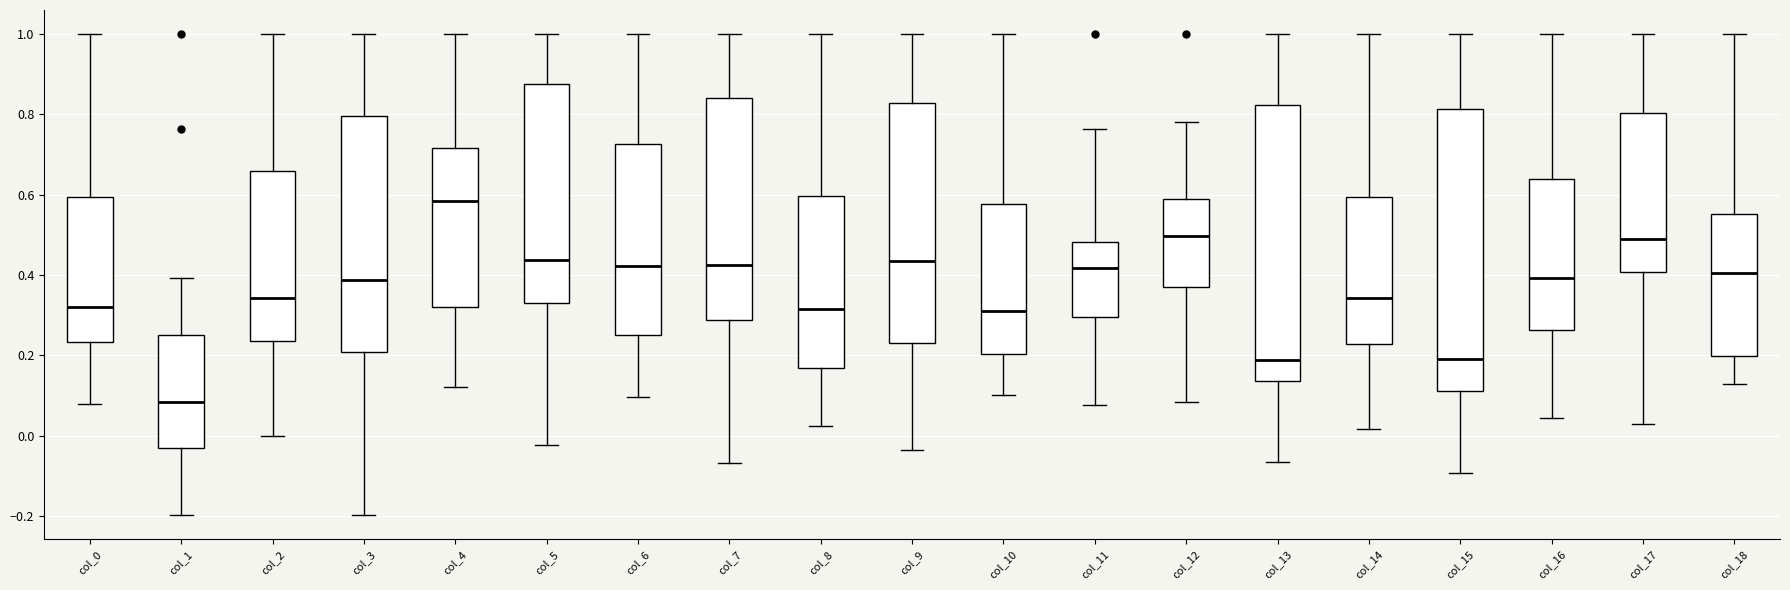

Reading left to right, read every box against the y-axis: the position of its median line, the range the box covers, and the ends of its whiskers. The values are not printed on the chart, so give them approximately, as read against the axis.

col_0: median 0.32, box 0.24 to 0.60, whiskers 0.08 to 1.00
col_1: median 0.08, box -0.04 to 0.26, whiskers -0.20 to 0.40
col_2: median 0.34, box 0.24 to 0.66, whiskers 0.00 to 1.00
col_3: median 0.38, box 0.20 to 0.80, whiskers -0.20 to 1.00
col_4: median 0.58, box 0.32 to 0.72, whiskers 0.12 to 1.00
col_5: median 0.44, box 0.34 to 0.88, whiskers -0.02 to 1.00
col_6: median 0.42, box 0.24 to 0.72, whiskers 0.10 to 1.00
col_7: median 0.42, box 0.28 to 0.84, whiskers -0.06 to 1.00
col_8: median 0.32, box 0.16 to 0.60, whiskers 0.02 to 1.00
col_9: median 0.44, box 0.24 to 0.82, whiskers -0.04 to 1.00
col_10: median 0.30, box 0.20 to 0.58, whiskers 0.10 to 1.00
col_11: median 0.42, box 0.30 to 0.48, whiskers 0.08 to 0.76
col_12: median 0.50, box 0.36 to 0.60, whiskers 0.08 to 0.78
col_13: median 0.18, box 0.14 to 0.82, whiskers -0.06 to 1.00
col_14: median 0.34, box 0.22 to 0.60, whiskers 0.02 to 1.00
col_15: median 0.18, box 0.12 to 0.82, whiskers -0.10 to 1.00
col_16: median 0.40, box 0.26 to 0.64, whiskers 0.04 to 1.00
col_17: median 0.50, box 0.40 to 0.80, whiskers 0.02 to 1.00
col_18: median 0.40, box 0.20 to 0.56, whiskers 0.12 to 1.00